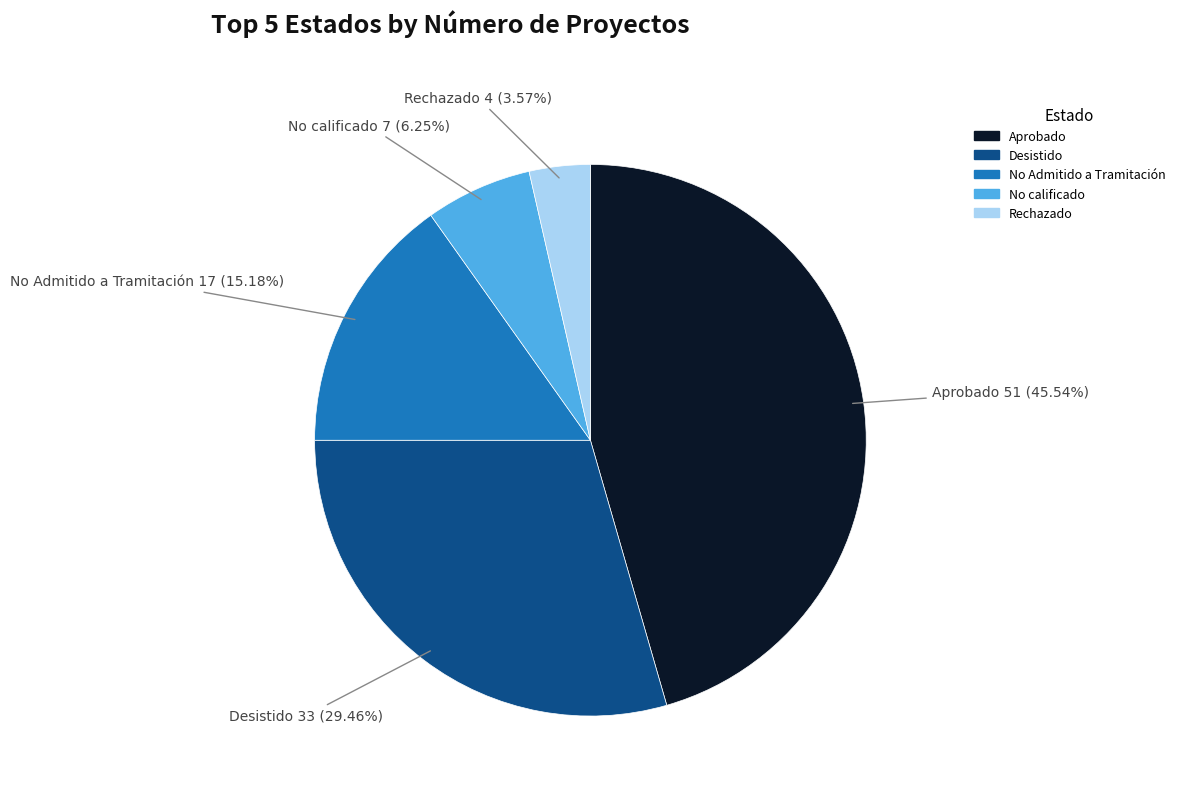

Do No Admitido a Tramitación and Aprobado together represent more than half of the pie?

Yes